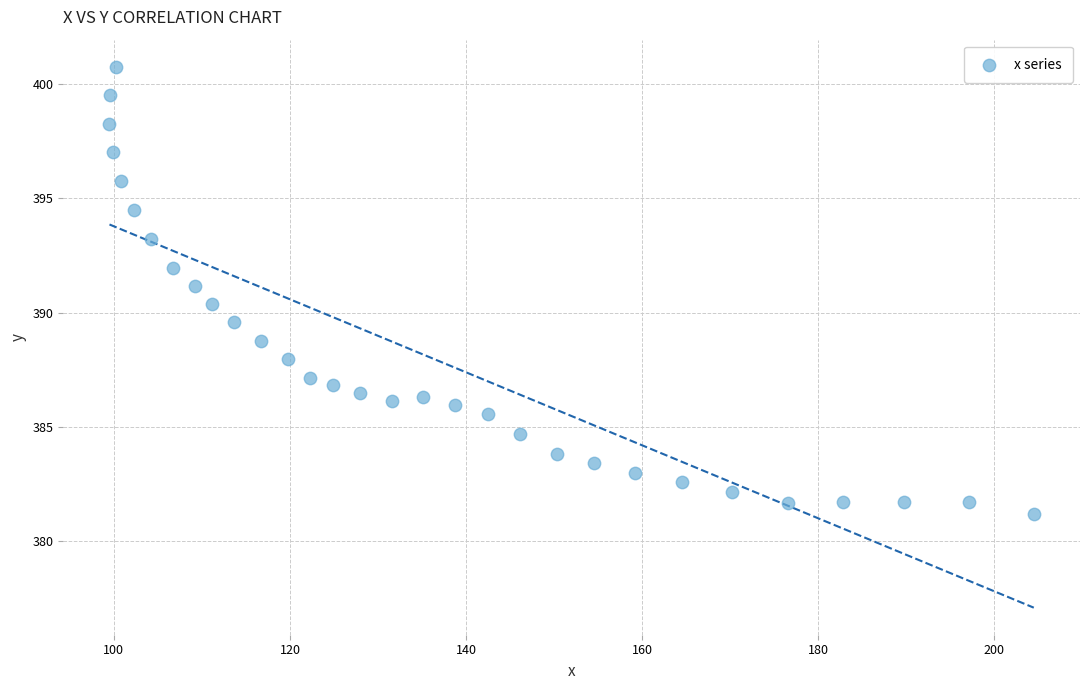

What is the range of Y values (max minus min)?

19.6